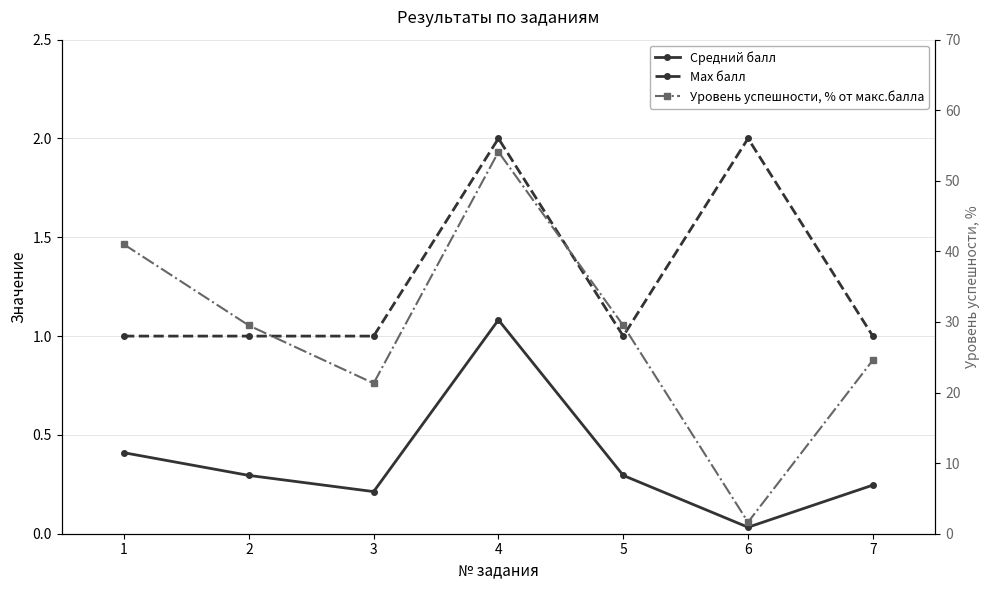

True or false: Max балл and Уровень успешности, % от макс.балла cross at least once.

True